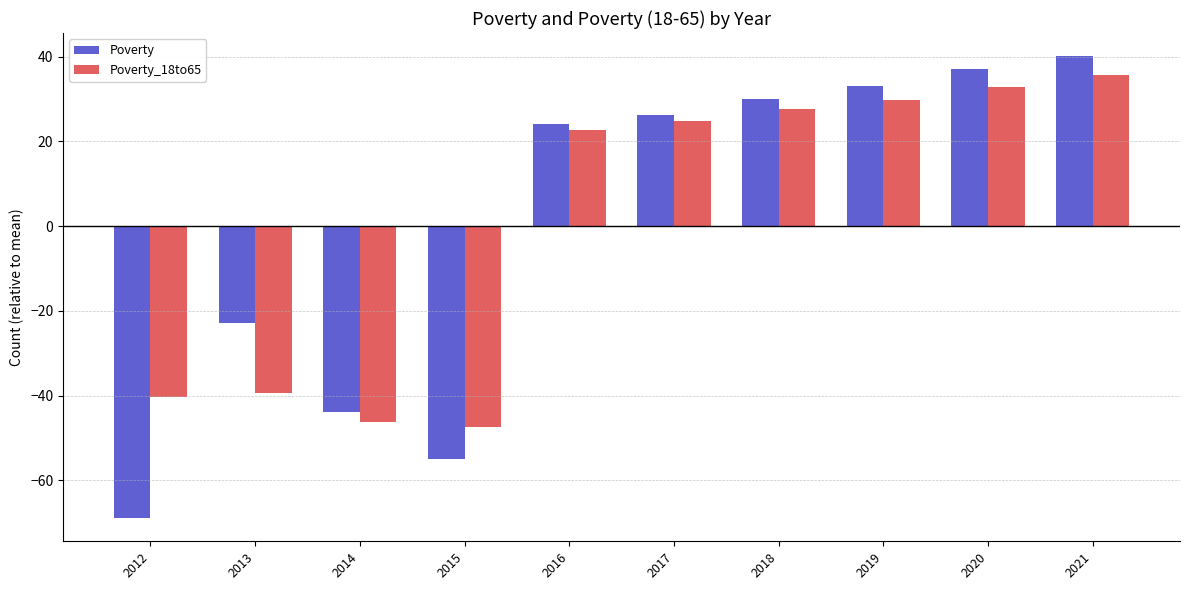

At how many categories does at least one series exceed 29?

4